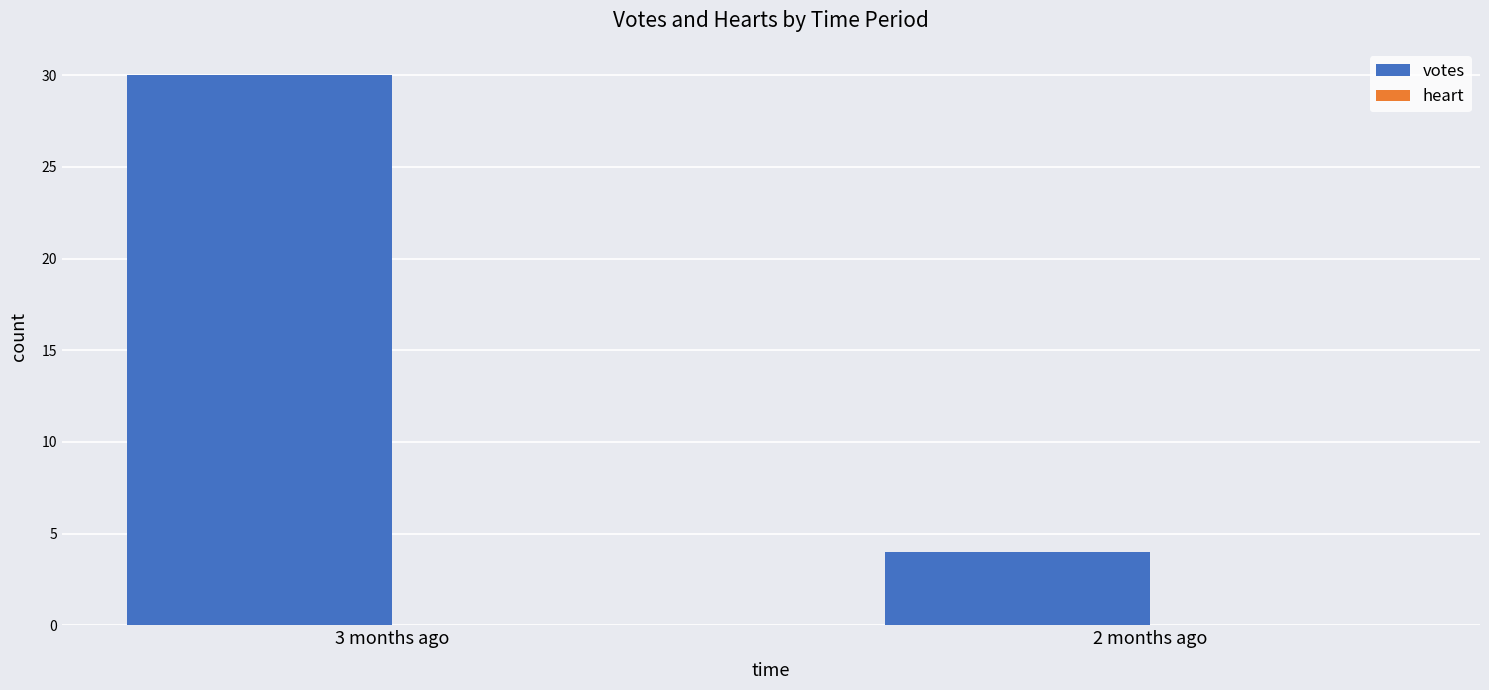

How many bars are there in total?

2